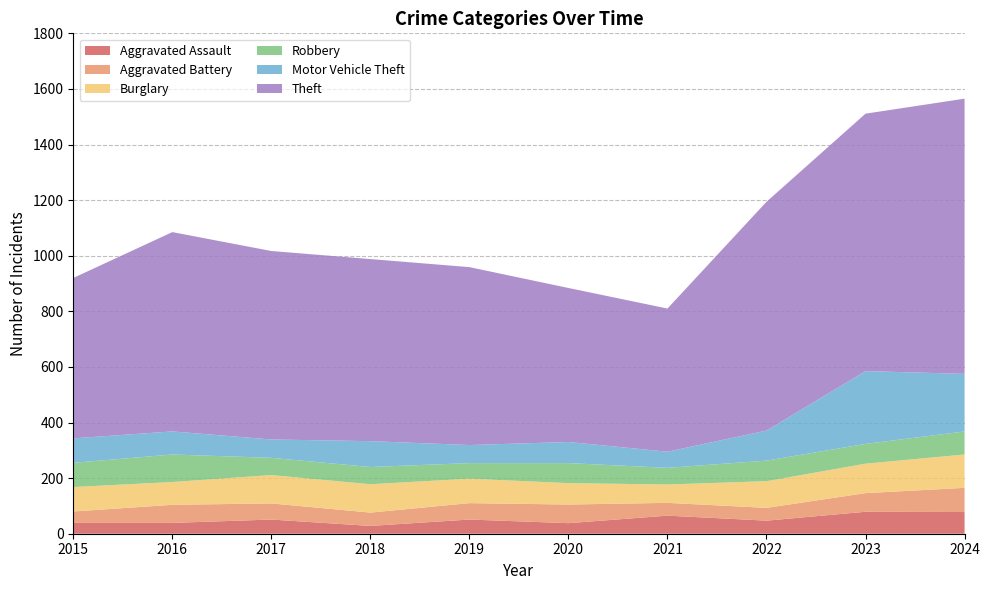

Reading right to left, what are all the values shown in this chart?

Aggravated Assault: 78	79	47	65	38	51	28	51	39	39
Aggravated Battery: 87	67	46	46	67	59	48	58	65	41
Burglary: 120	106	96	66	77	88	102	102	82	88
Robbery: 83	71	74	60	72	56	62	62	99	87
Motor Vehicle Theft: 207	262	108	58	76	65	93	66	83	88
Theft: 990	926	823	515	554	640	655	678	717	577